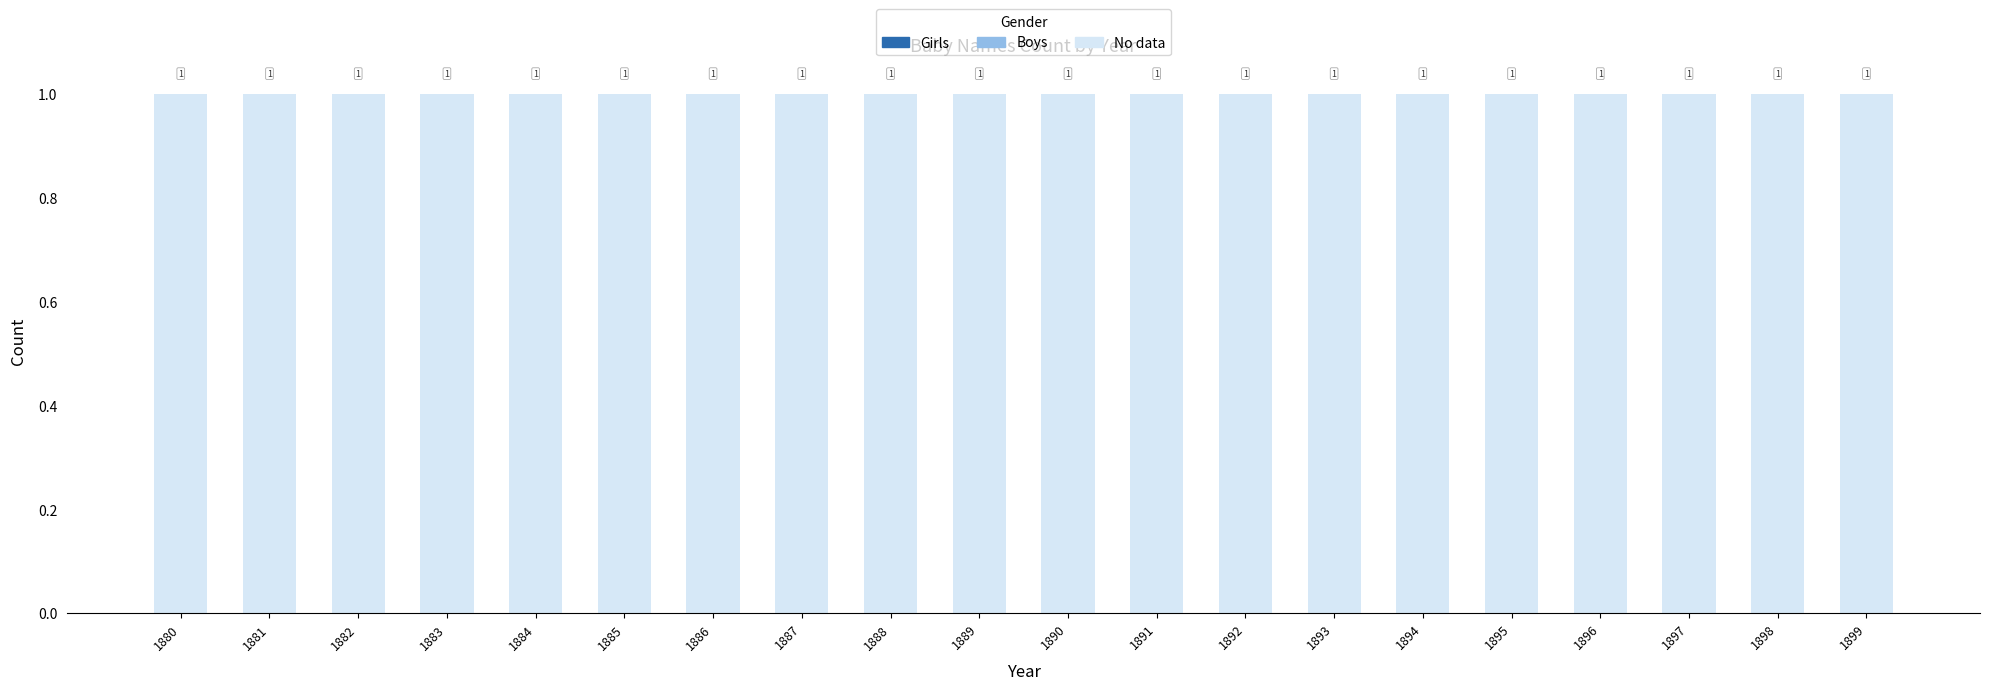

What is the value of the No bar at the 3rd from the left?

1